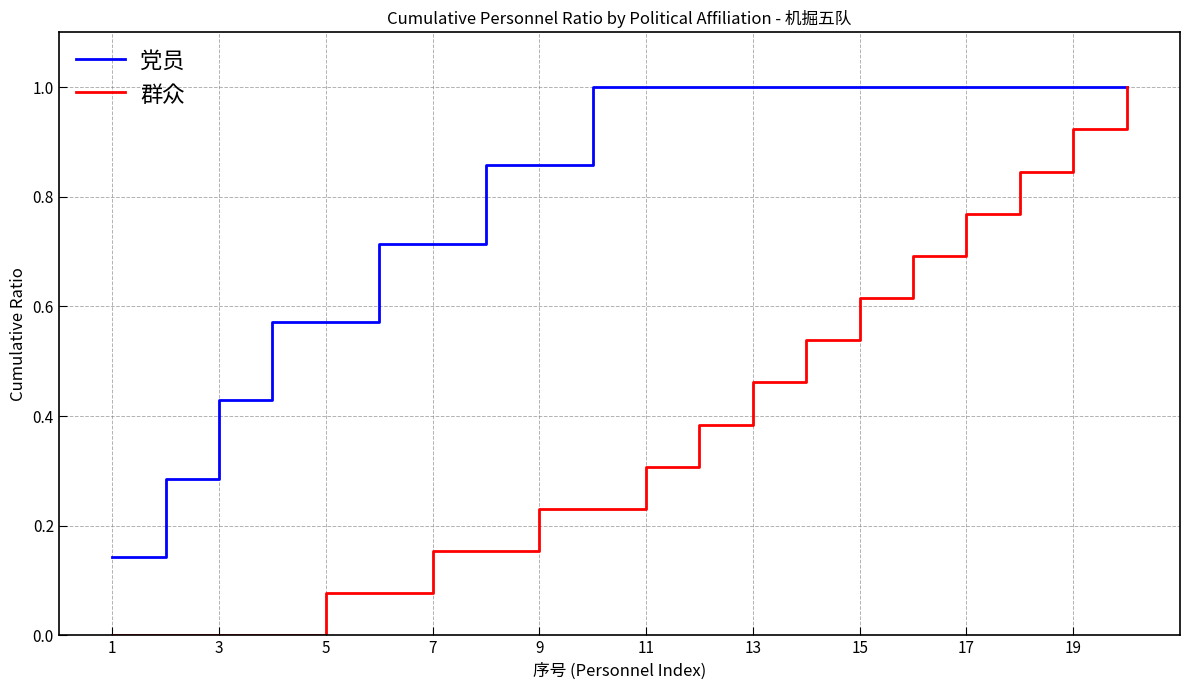

What is the highest value of the 党员 series?

1.0